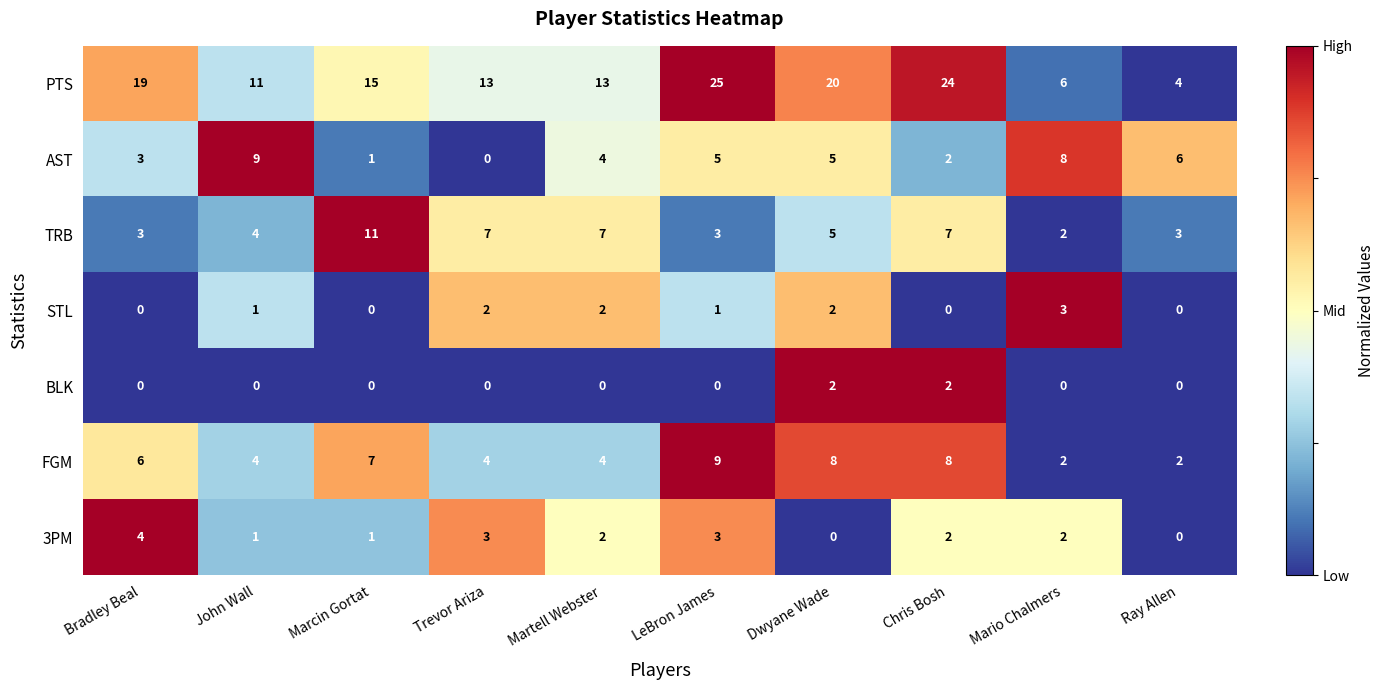

The TRB series shows 3 at Martell Webster. True or false?

False